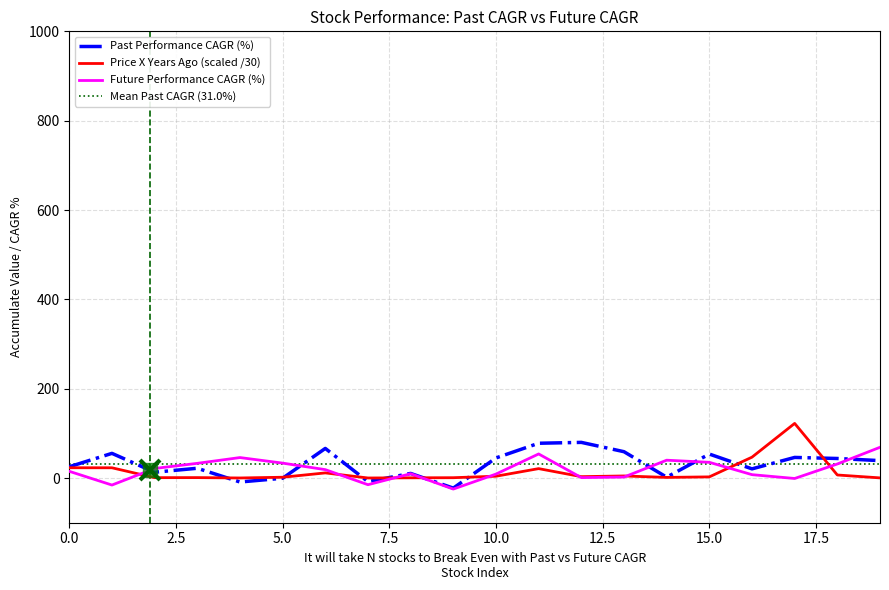

What is the highest value of the Price X Years Ago (scaled /30) series?

122.3